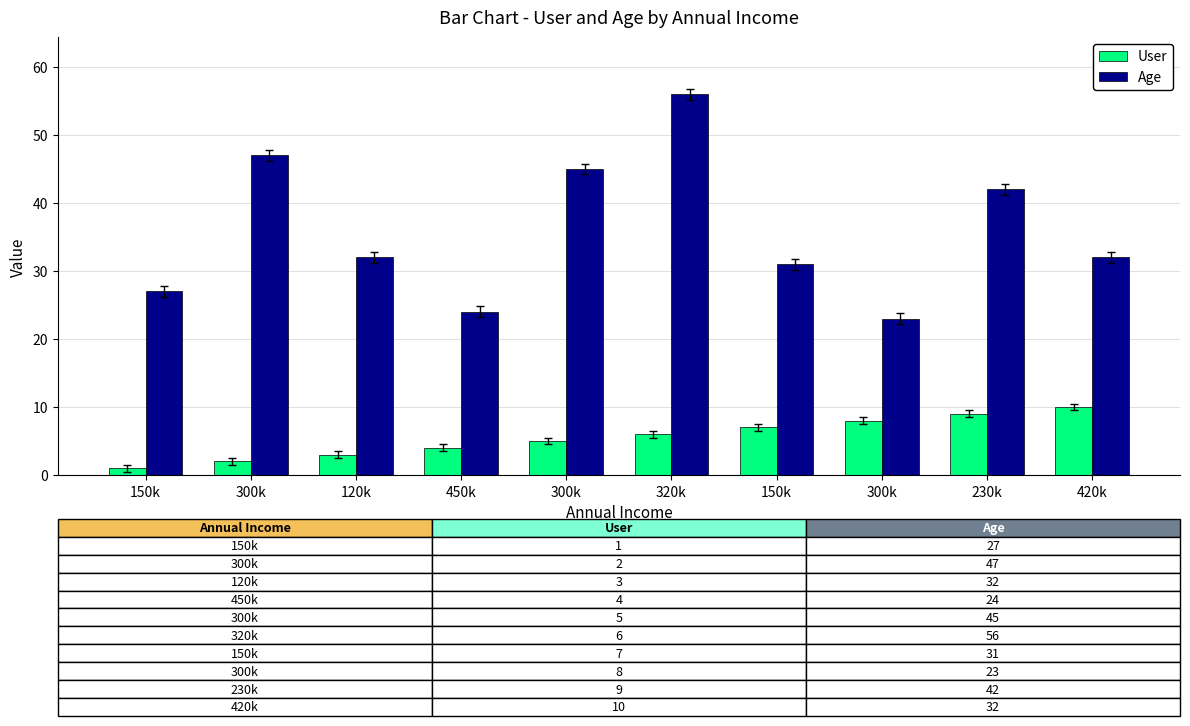

How many bars are there in each group?

2